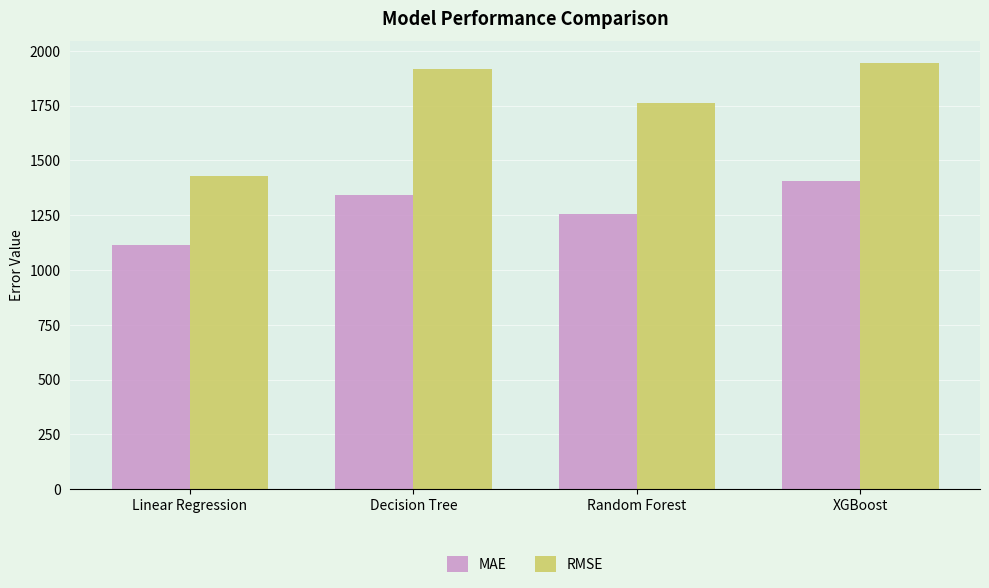

Where is RMSE nearest to the value 1687?

Random Forest